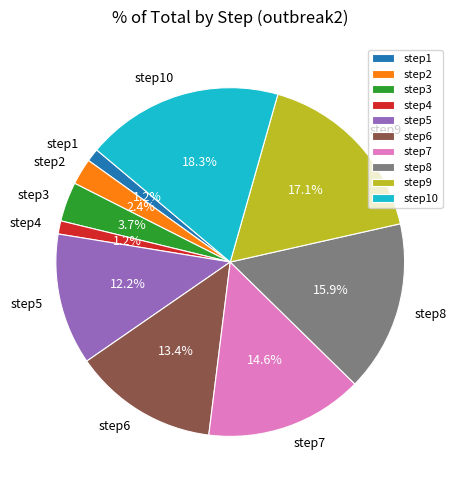

Is the sum of step1 and step7 greater than half?

No